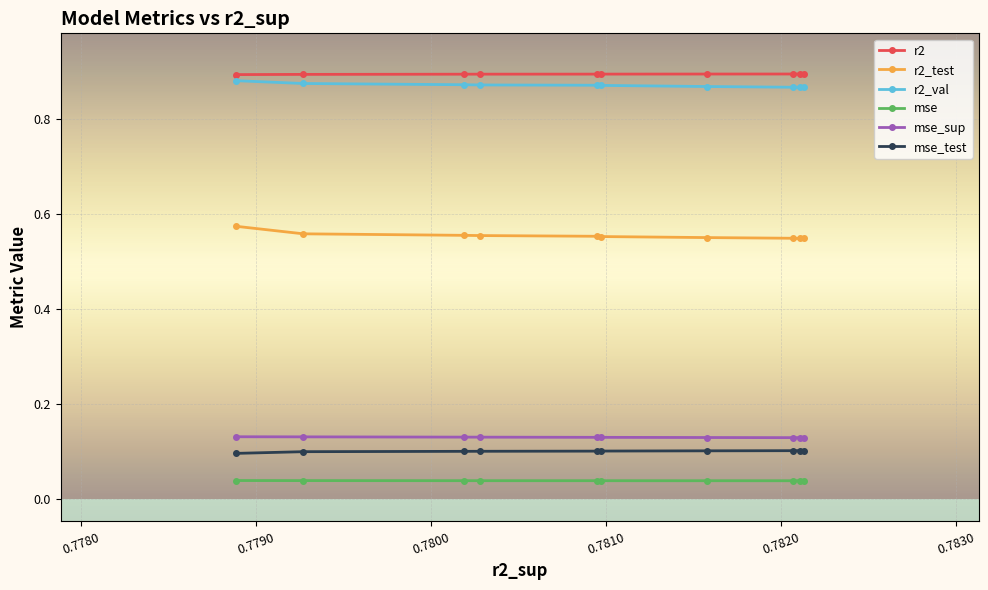

How many r2 values are between 0 and 1?

10